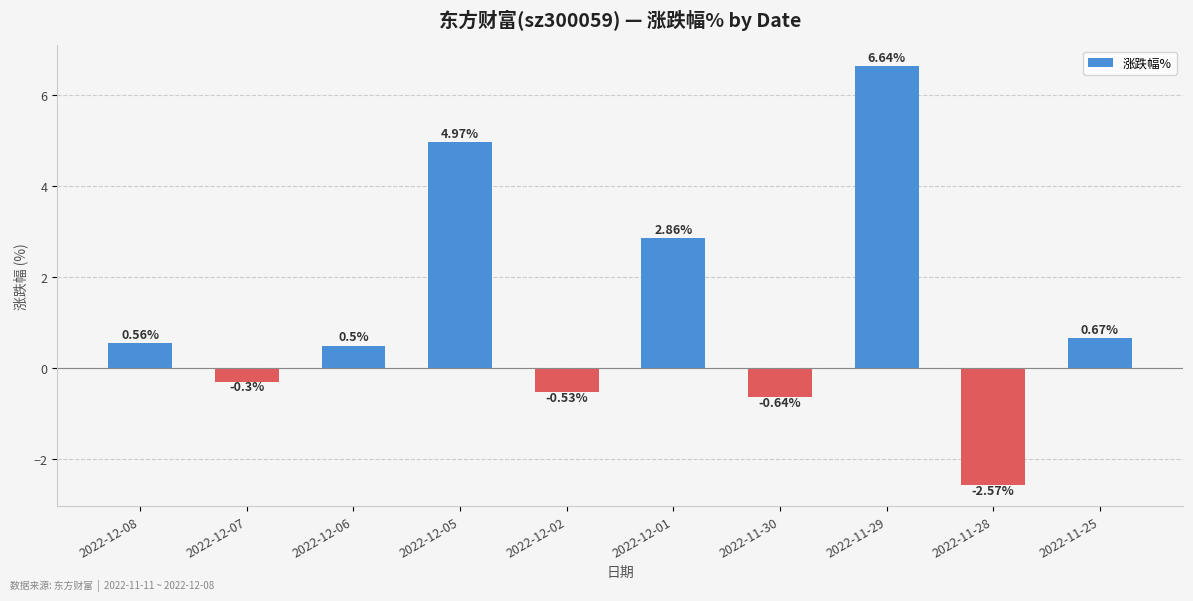

What is the difference between the second highest and second lowest values?

5.6